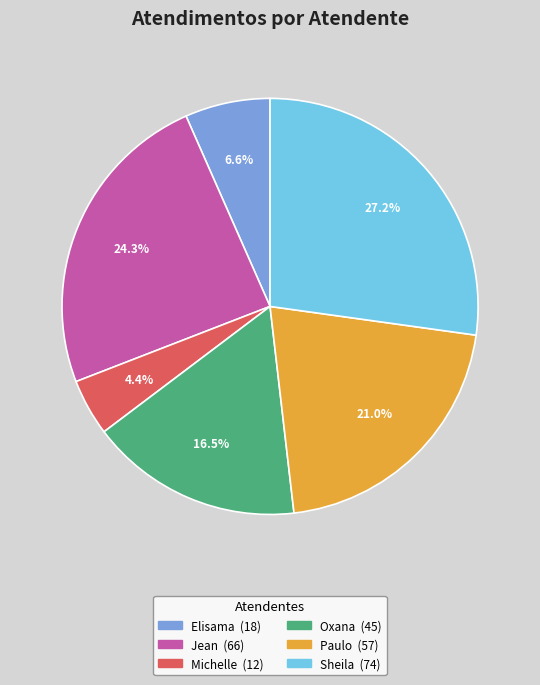

Is there any slice that represents more than half of the pie?

No